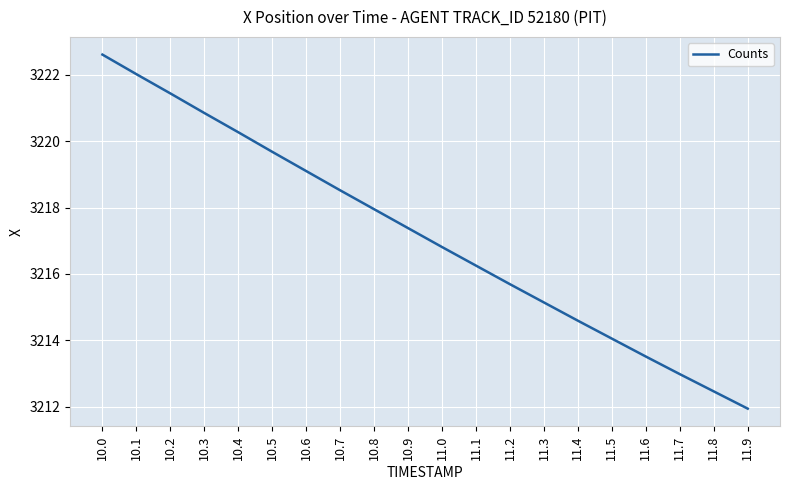

What is the ratio of the value at 10.4 to the value at 11.7?

1.0